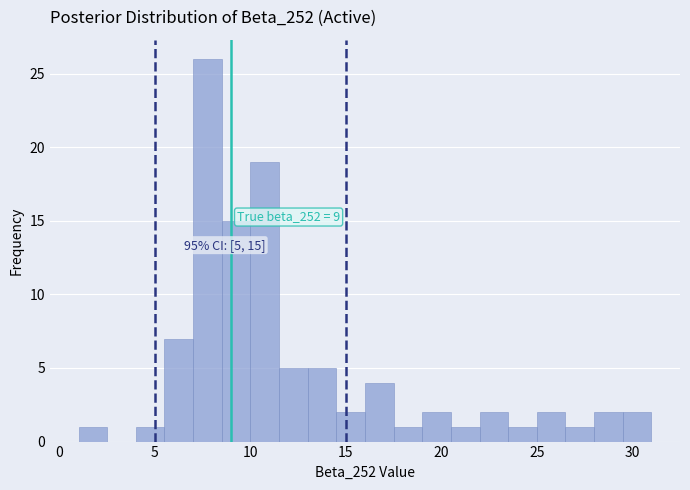

Read against the x-axis, roughly where is the centre of the tallest bar?

8.0